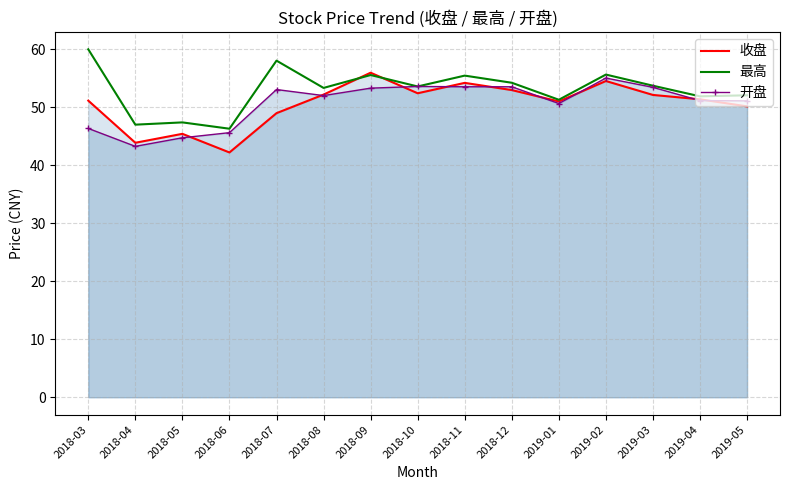

Reading left to right, what are all the values shown in this chart?

收盘: 2018-03=51.1	2018-04=43.9	2018-05=45.4	2018-06=42.2	2018-07=49.0	2018-08=52.1	2018-09=55.9	2018-10=52.4	2018-11=54.2	2018-12=52.9	2019-01=51.0	2019-02=54.5	2019-03=52.1	2019-04=51.3	2019-05=50.1
最高: 2018-03=60.0	2018-04=47.0	2018-05=47.4	2018-06=46.3	2018-07=58.0	2018-08=53.3	2018-09=55.5	2018-10=53.5	2018-11=55.4	2018-12=54.2	2019-01=51.3	2019-02=55.6	2019-03=53.7	2019-04=51.9	2019-05=52.0
开盘: 2018-03=46.3	2018-04=43.2	2018-05=44.7	2018-06=45.6	2018-07=53.0	2018-08=52.0	2018-09=53.3	2018-10=53.5	2018-11=53.5	2018-12=53.5	2019-01=50.6	2019-02=55.0	2019-03=53.4	2019-04=51.1	2019-05=51.1